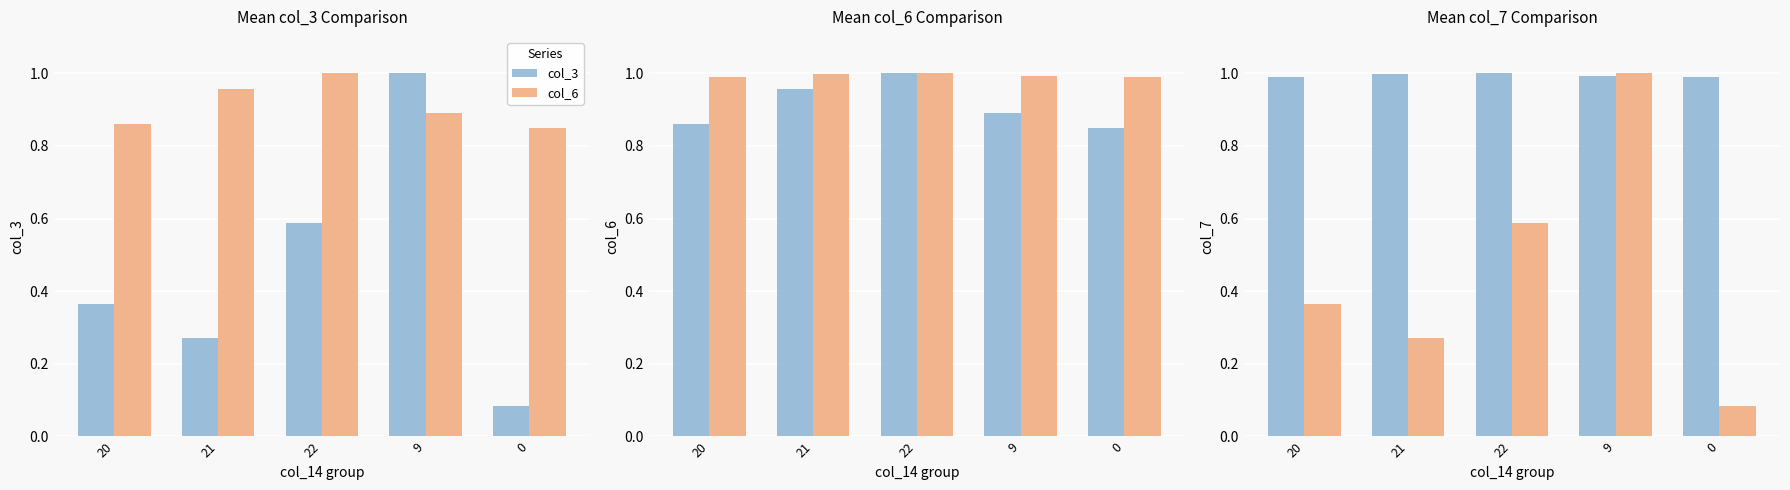

What is the label of the 4th bar from the right?

21